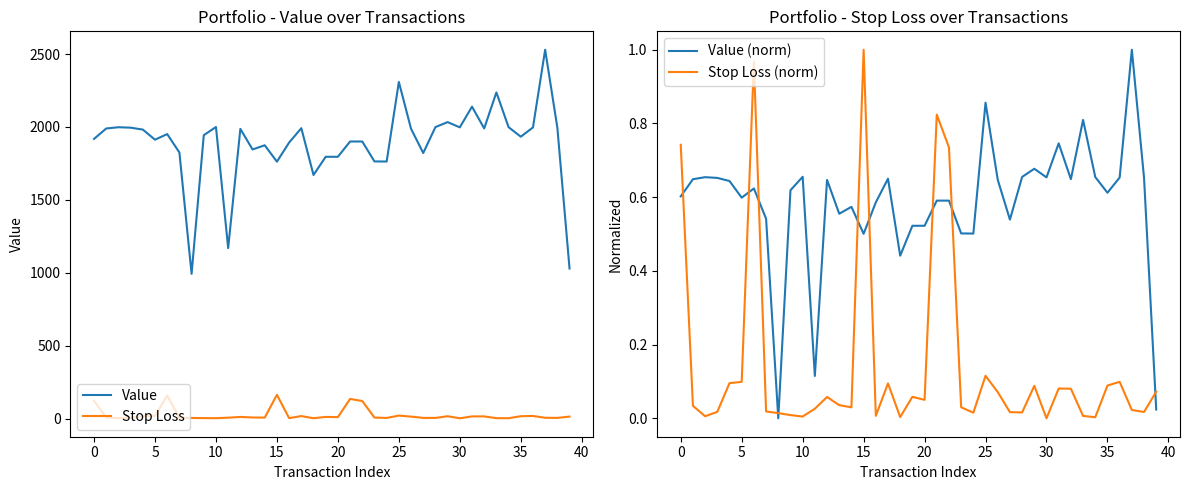

True or false: Stop Loss and Value intersect in this chart.

False